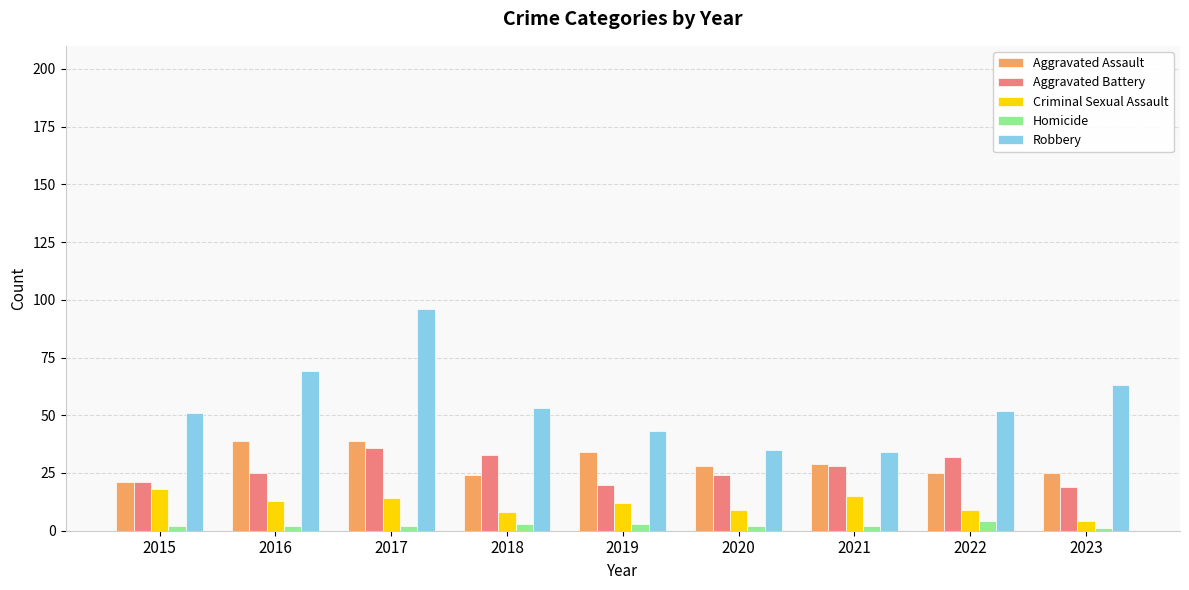

Reading left to right, what are all the values shown in this chart?

Aggravated Assault: 2015=21	2016=39	2017=39	2018=24	2019=34	2020=28	2021=29	2022=25	2023=25
Aggravated Battery: 2015=21	2016=25	2017=36	2018=33	2019=20	2020=24	2021=28	2022=32	2023=19
Criminal Sexual Assault: 2015=18	2016=13	2017=14	2018=8	2019=12	2020=9	2021=15	2022=9	2023=4
Homicide: 2015=2	2016=2	2017=2	2018=3	2019=3	2020=2	2021=2	2022=4	2023=1
Robbery: 2015=51	2016=69	2017=96	2018=53	2019=43	2020=35	2021=34	2022=52	2023=63